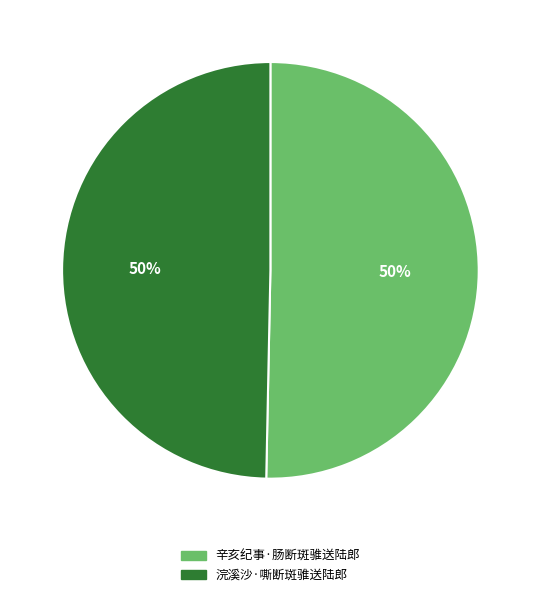

To the nearest percent, what is the combined percentage of 浣溪沙·嘶断斑骓送陆郎 and 辛亥纪事·肠断斑骓送陆郎?

100%